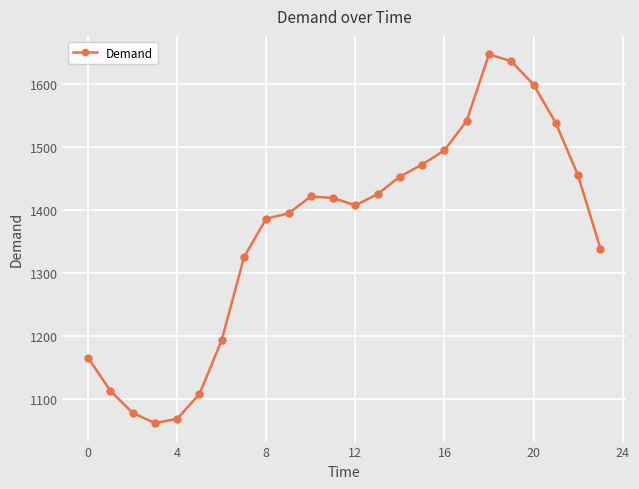

What is the average value?

1363.9